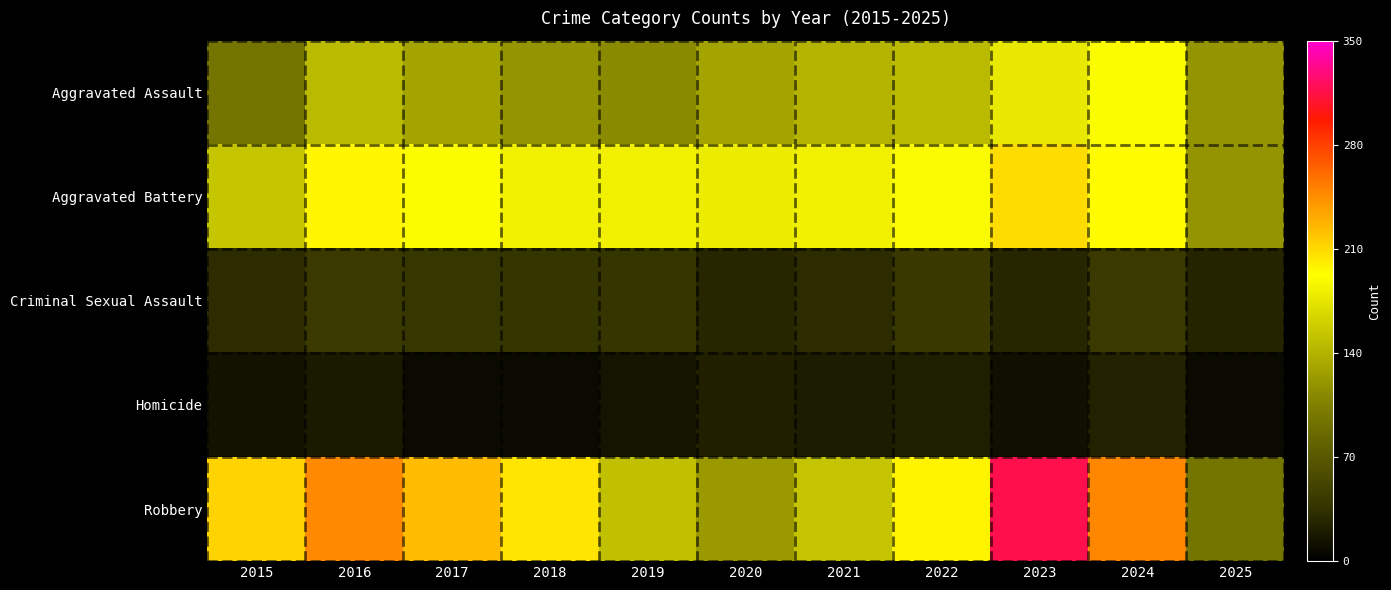

What is the maximum value shown in the chart?

316